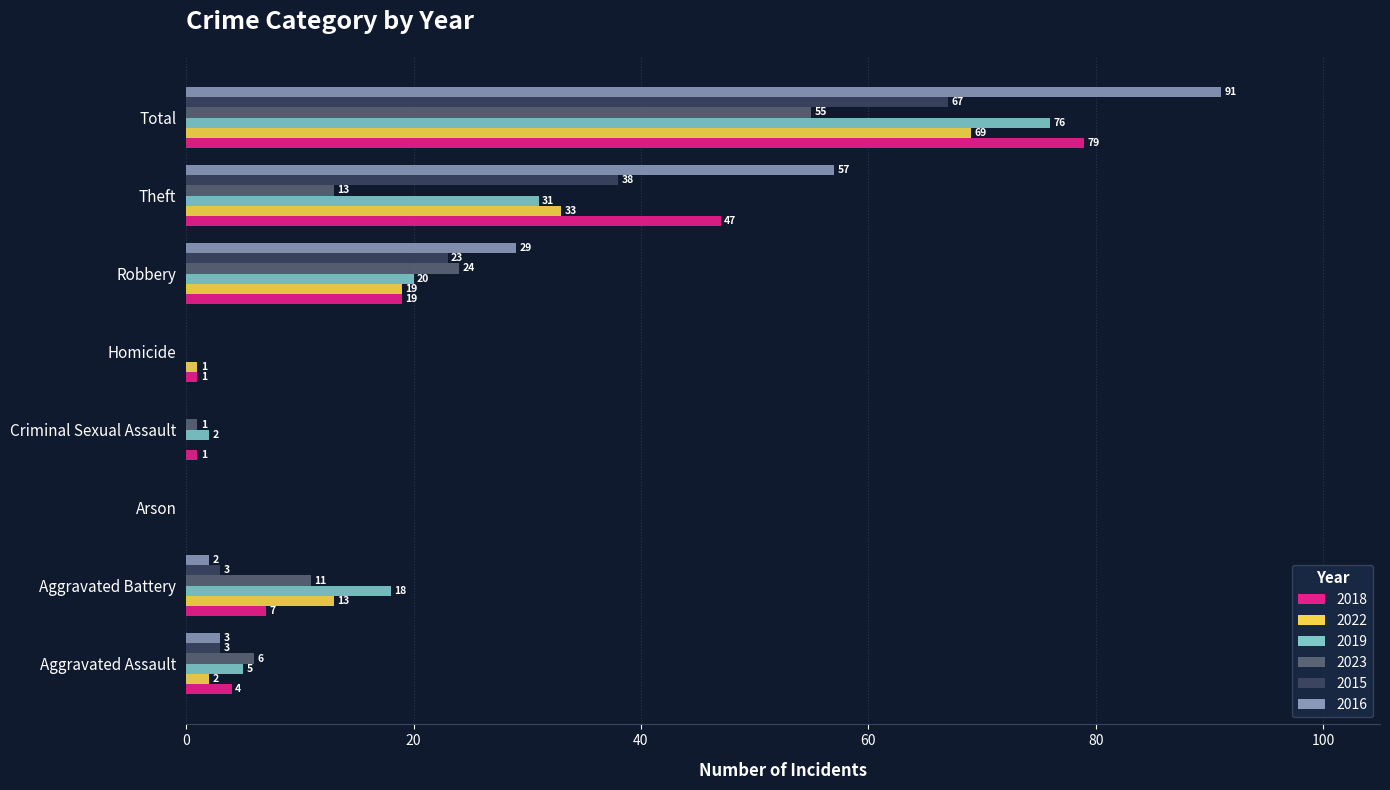

How many values in 2016 are above zero?

5